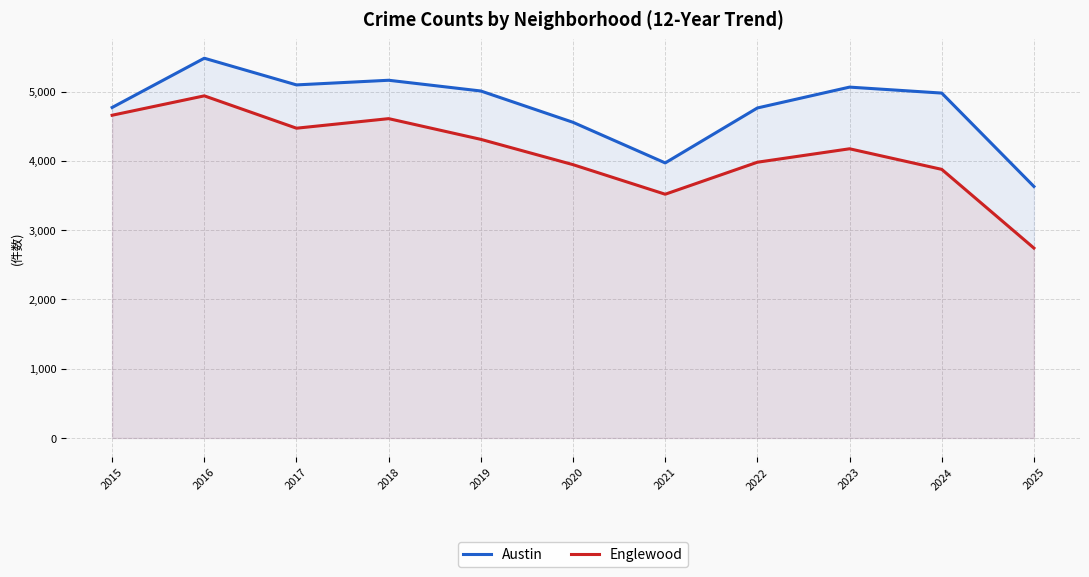

What is the value of the Englewood point at the 10th from the left?

3877